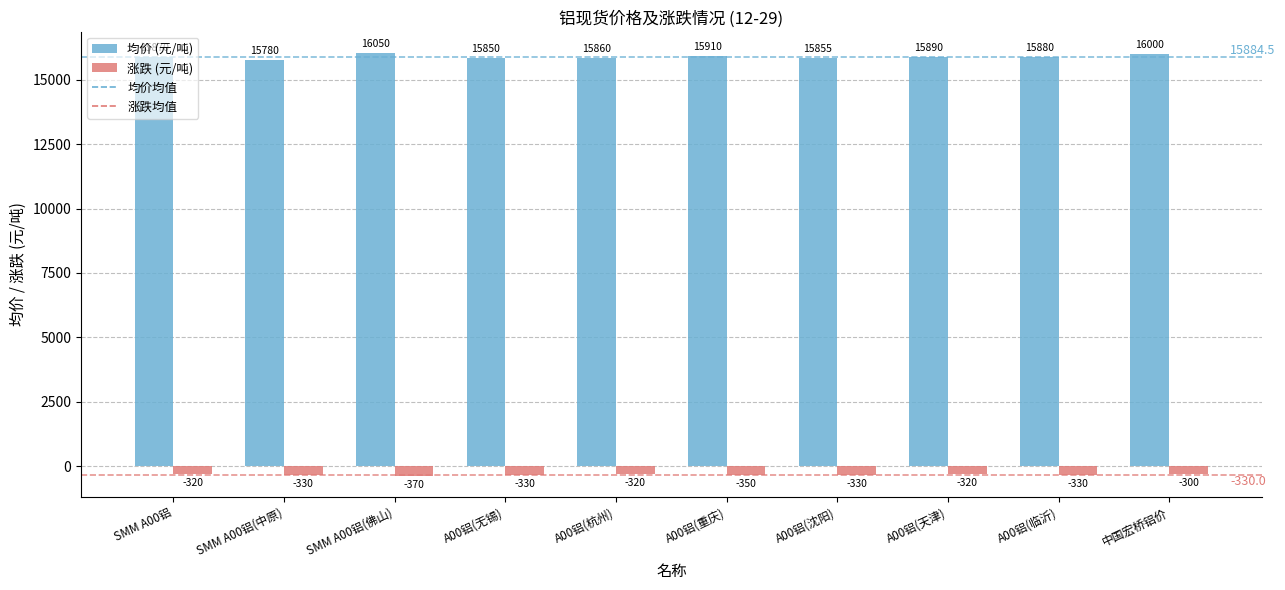

Which series has the largest total across all categories?

均价 (元/吨)